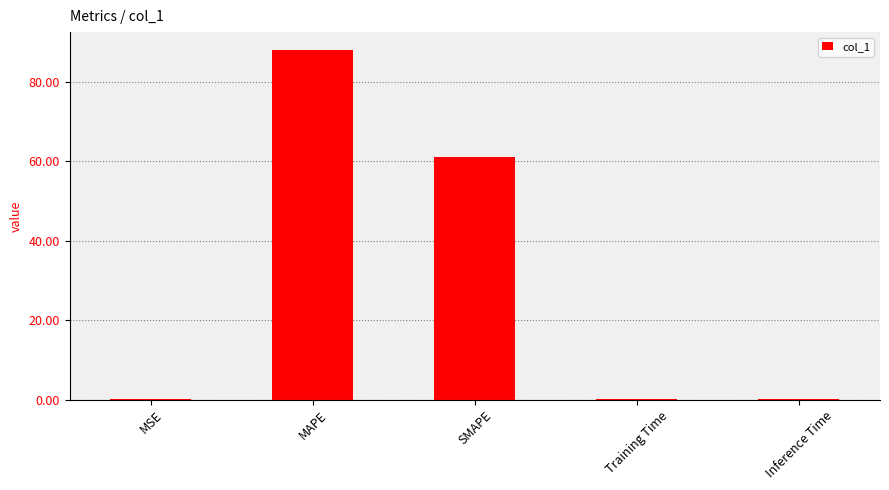

Is it true that the value at MAPE is 88.2?

True